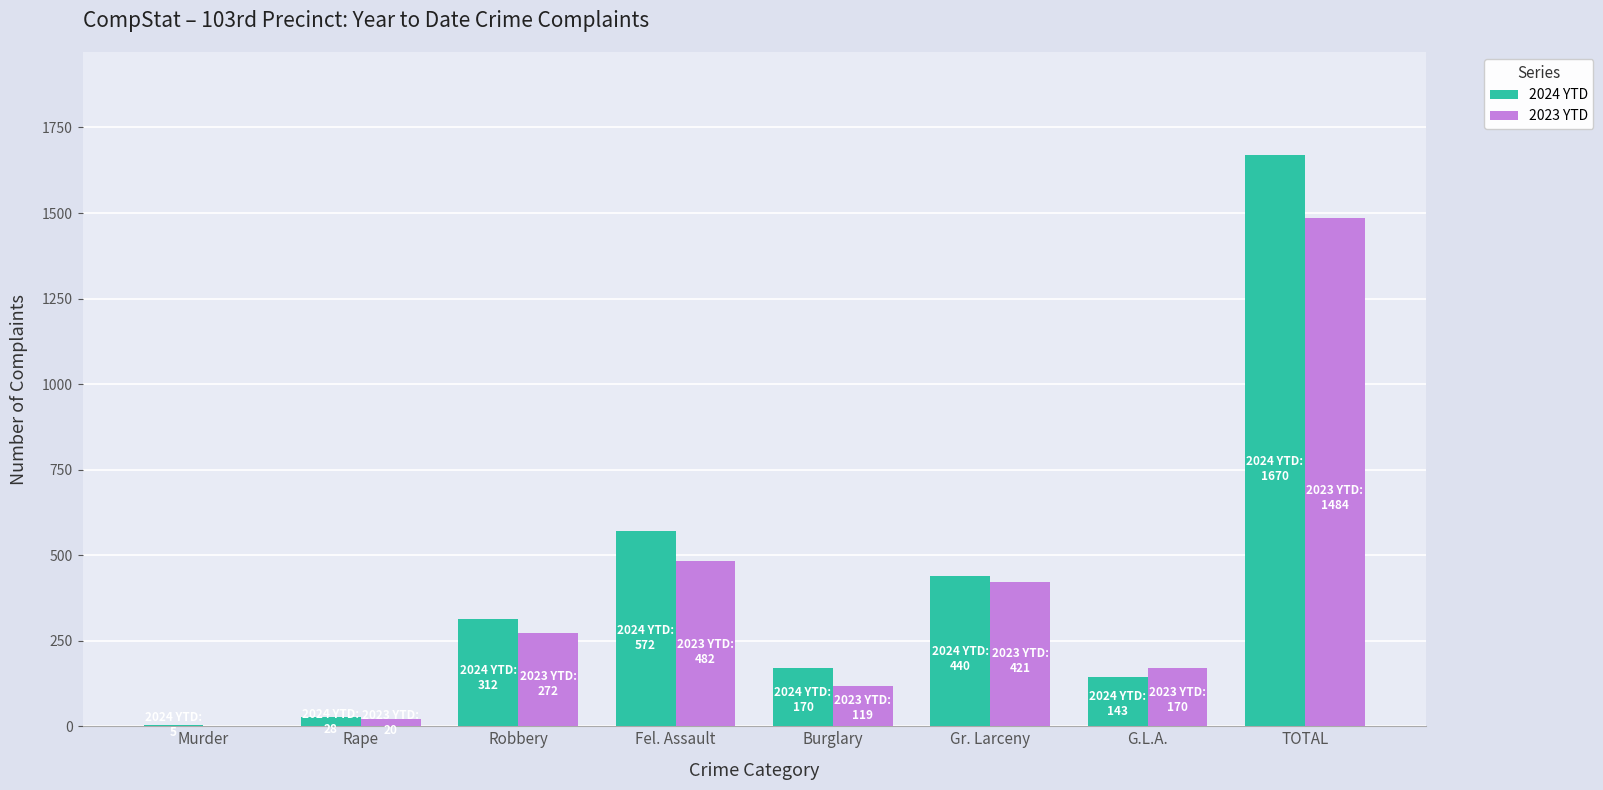

At which category is the sum across all series the highest?

TOTAL